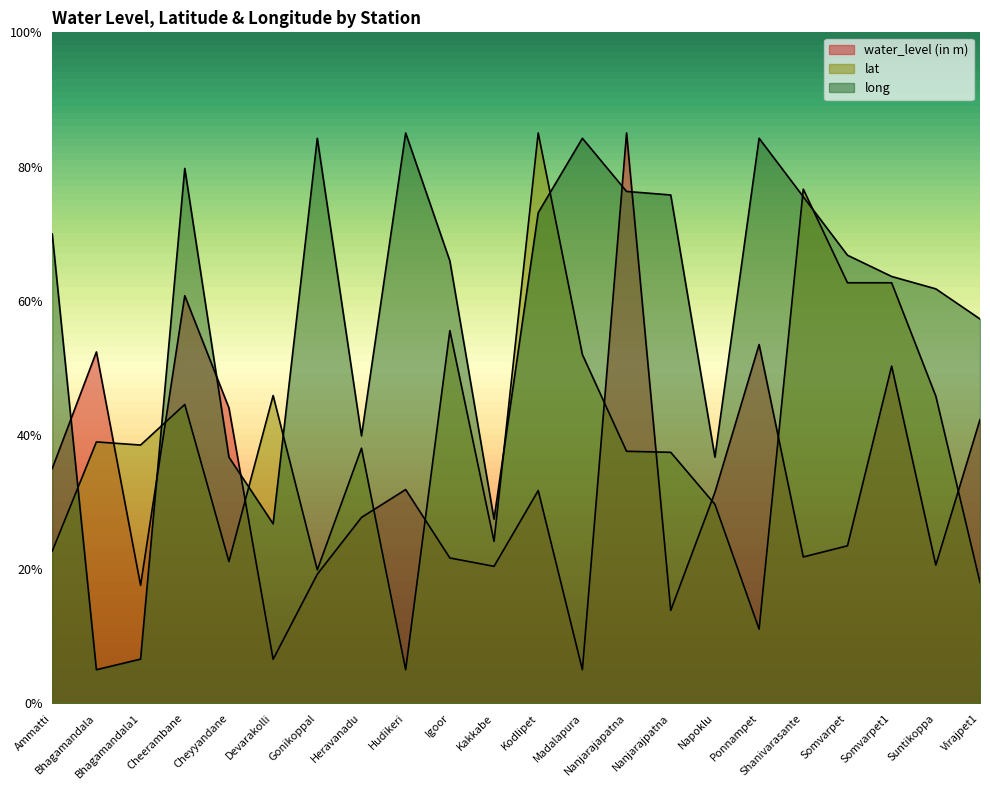

How many intersections are there between long and lat?

8